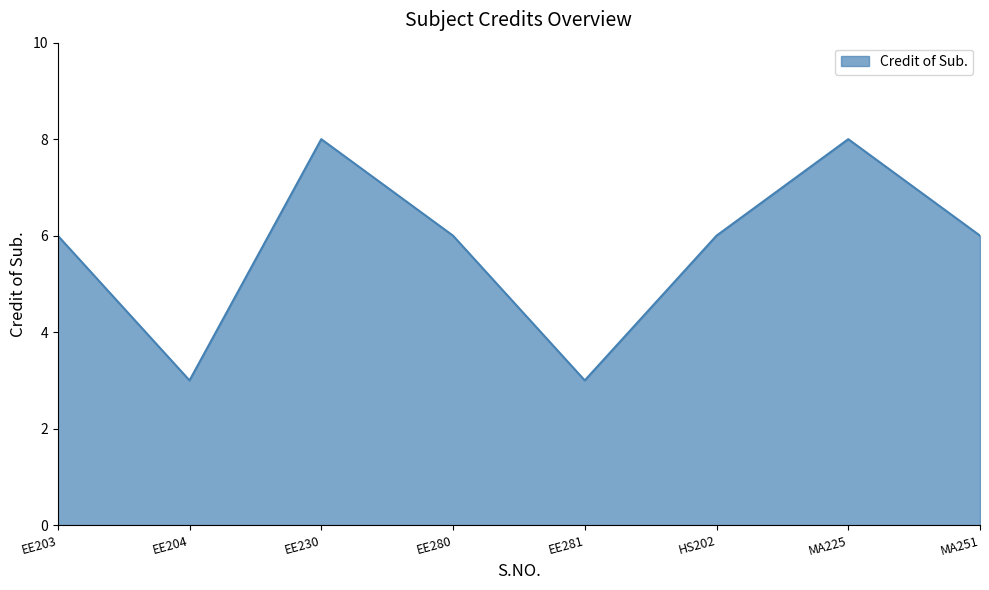

At which category does the data reach its first local valley?

EE204